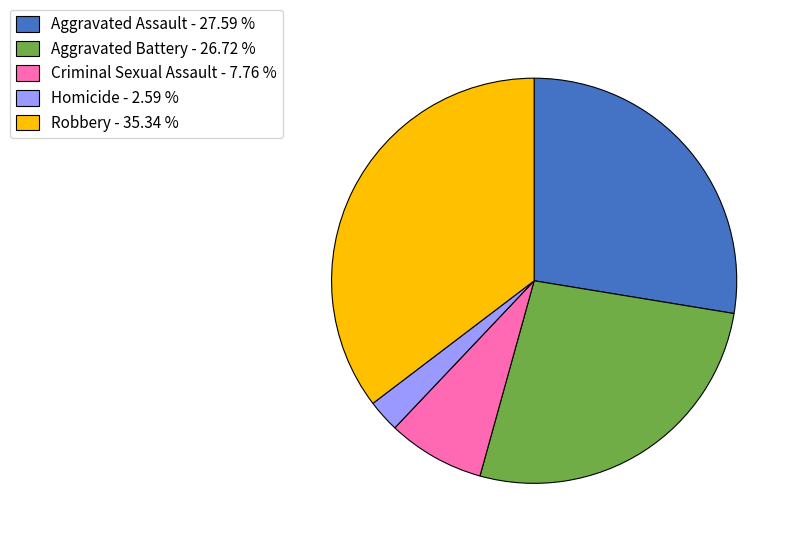

What is the ratio of the value at Aggravated Assault - 27.59 % to the value at Criminal Sexual Assault - 7.76 %?

3.6